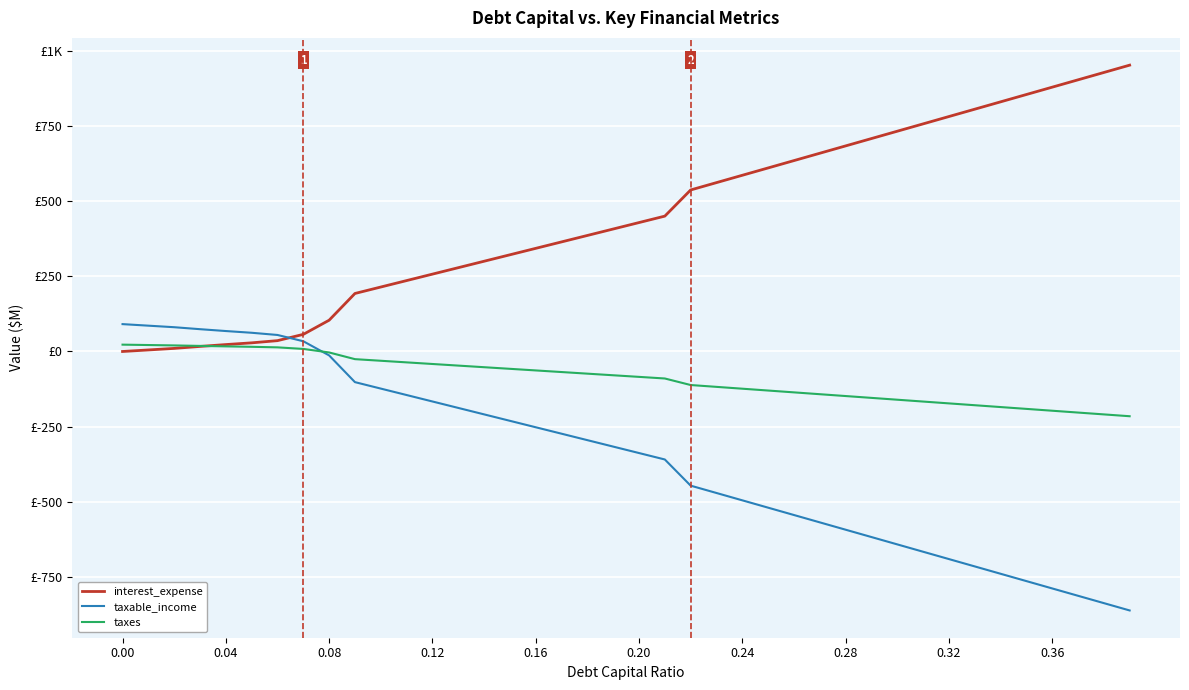

Does the chart have visible grid lines?

Yes